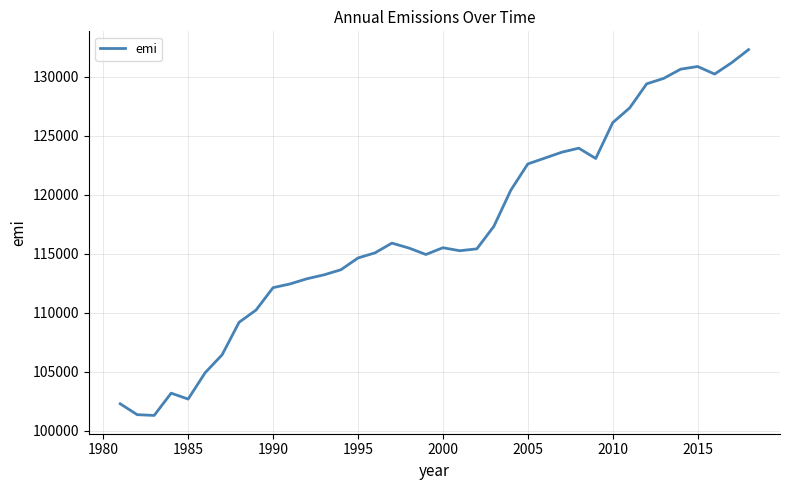

What is the greatest value displayed?

132280.6